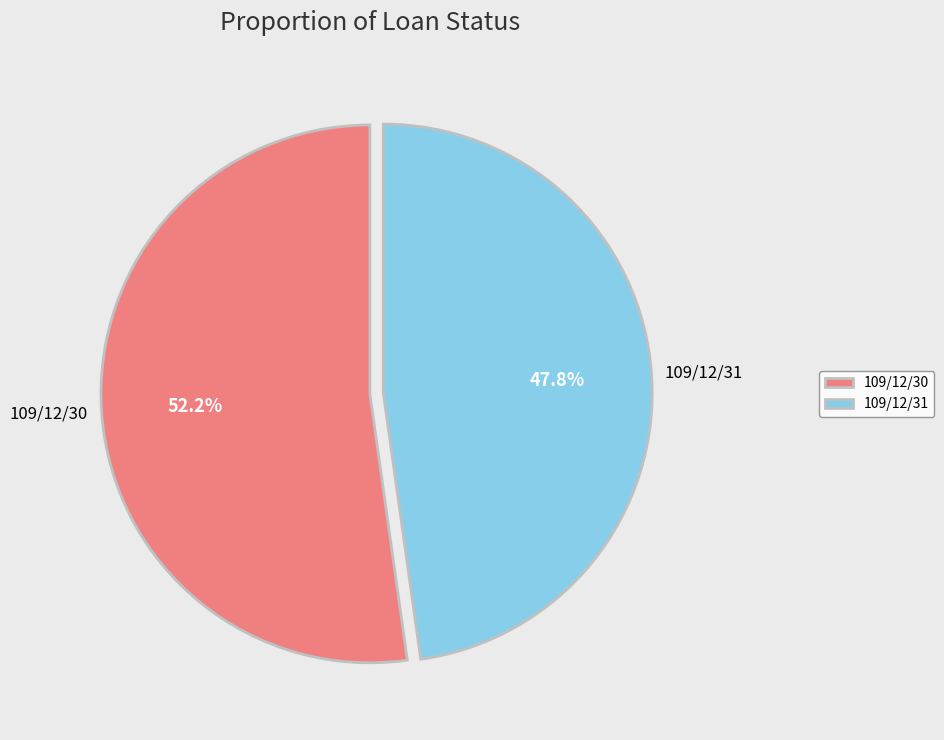

To the nearest percent, what is the difference between the largest and smallest slice percentages?

4%